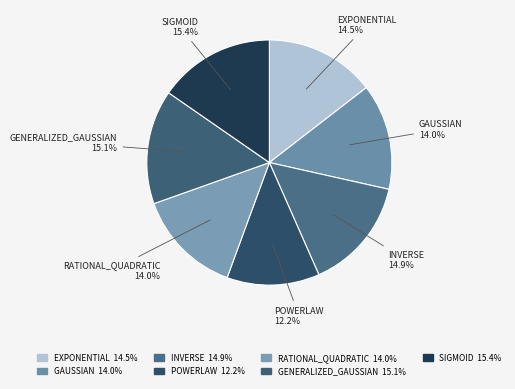

Do SIGMOID and GAUSSIAN together represent more than half of the pie?

No